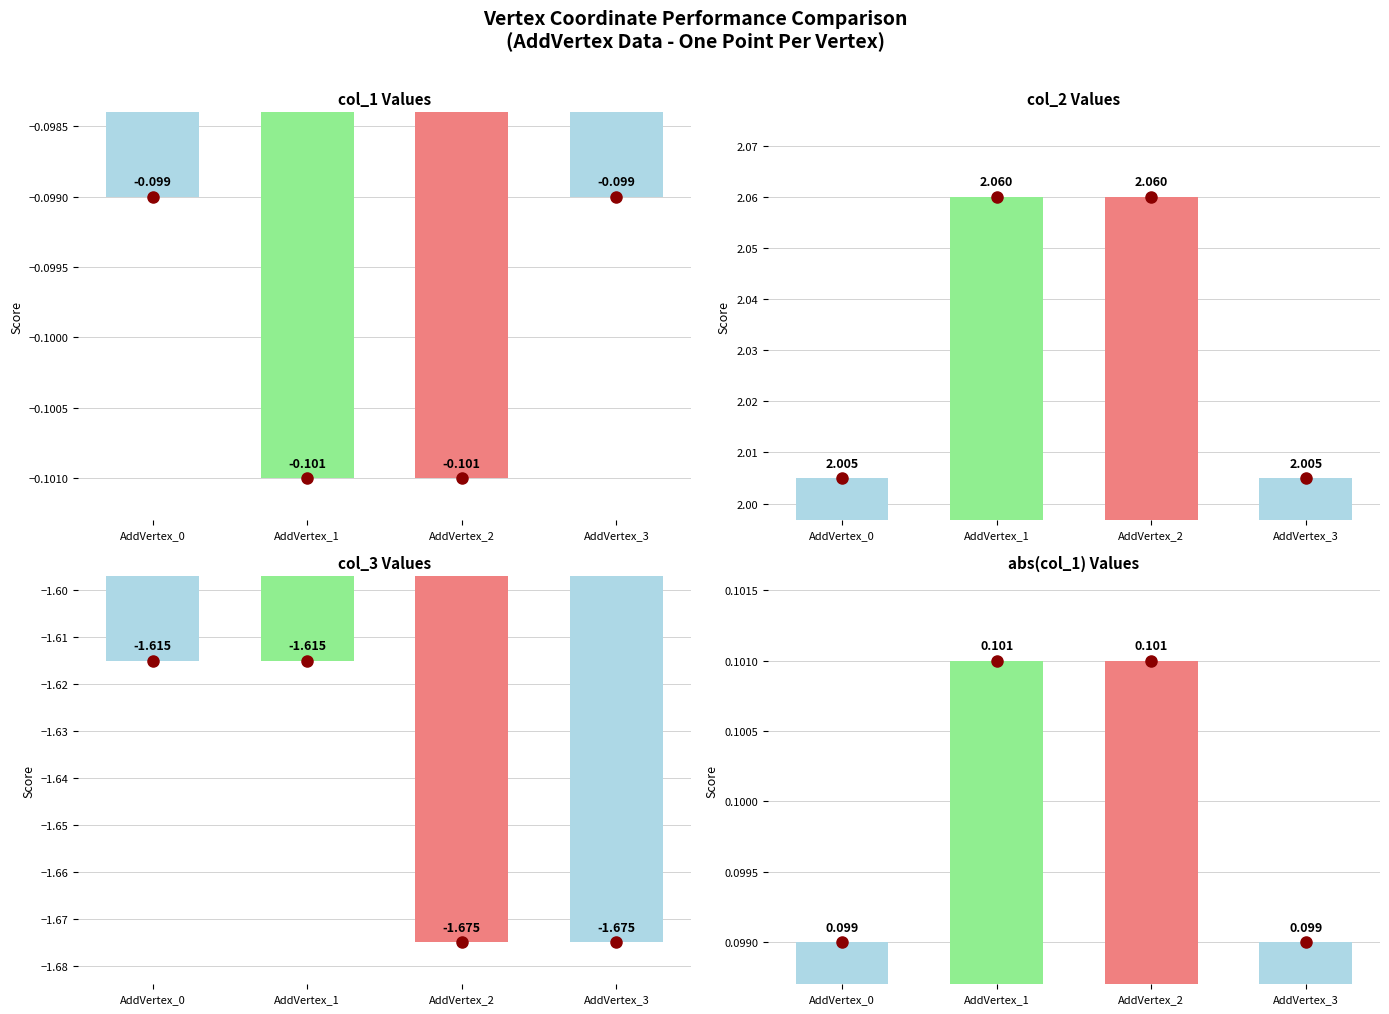

Does the chart contain stacked bars?

No